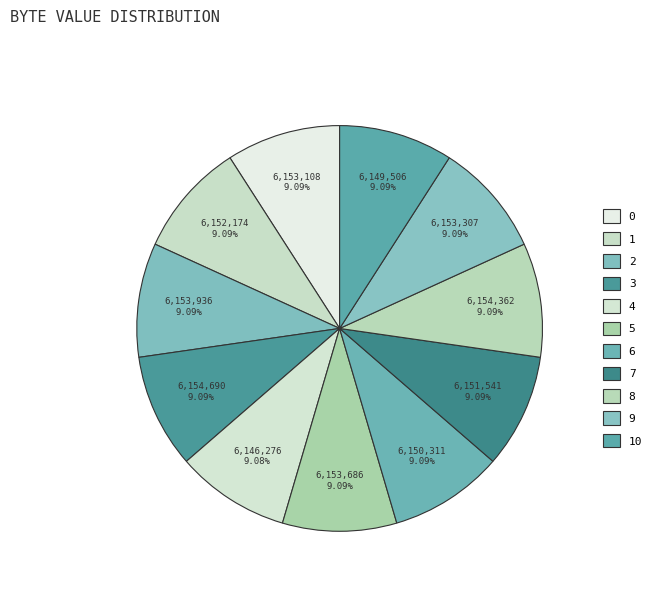

How many slices are in this pie chart?

11